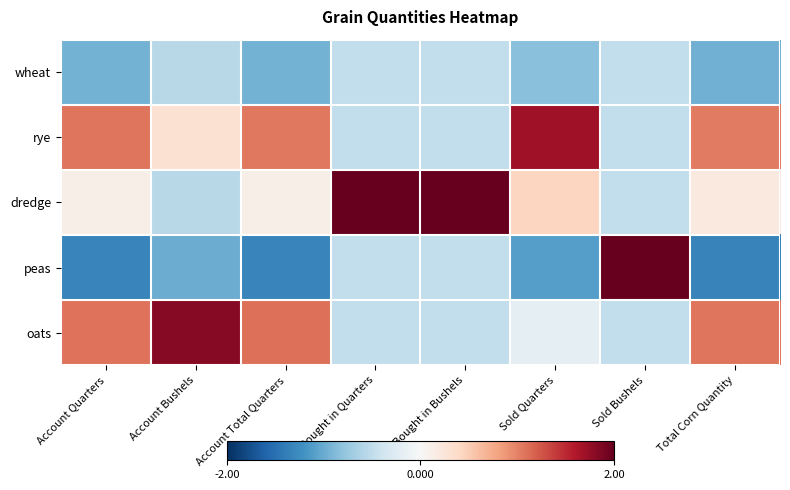

Which series changed the most between Account Quarters and Bought in Bushels?

dredge